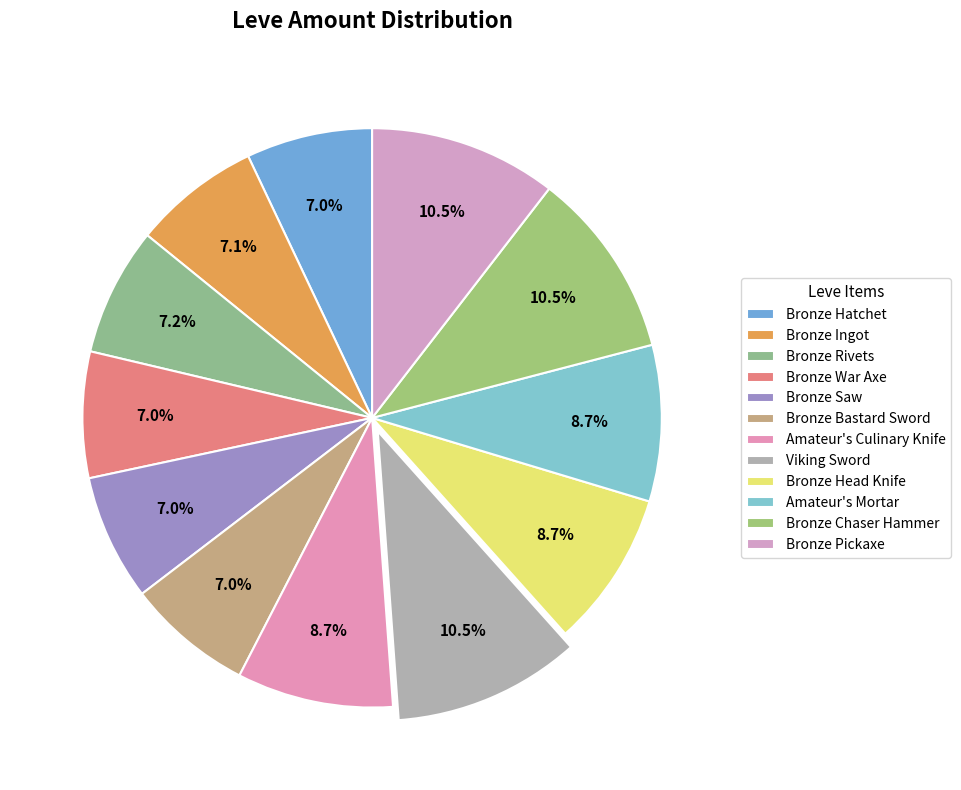

How many segments does this pie chart have?

12